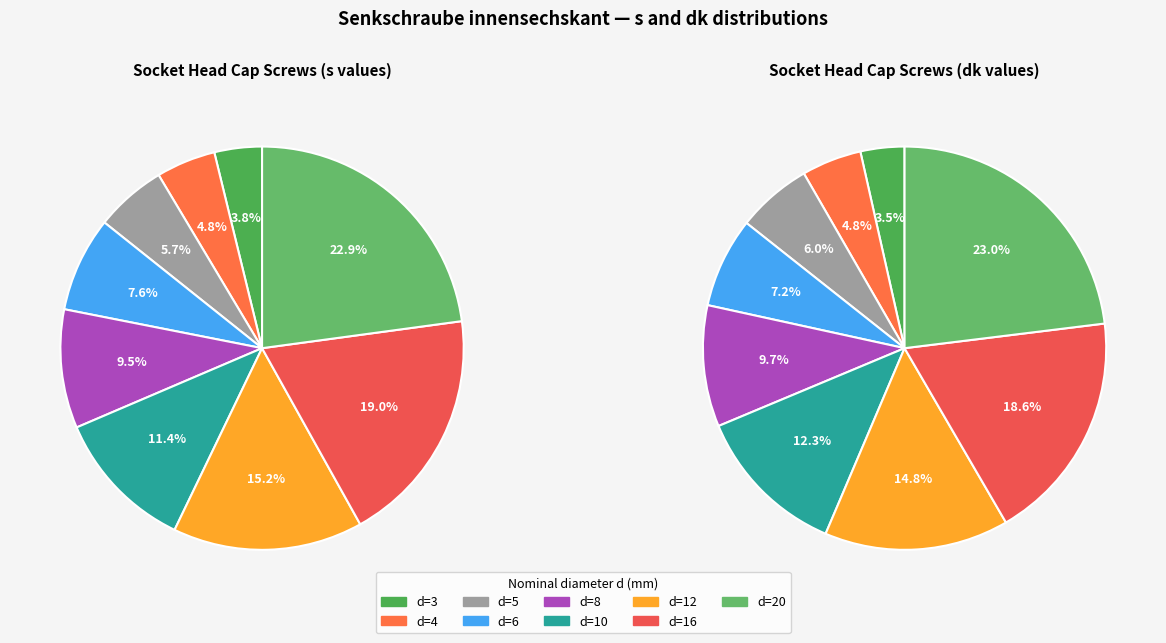

Is there a majority slice in this chart?

No